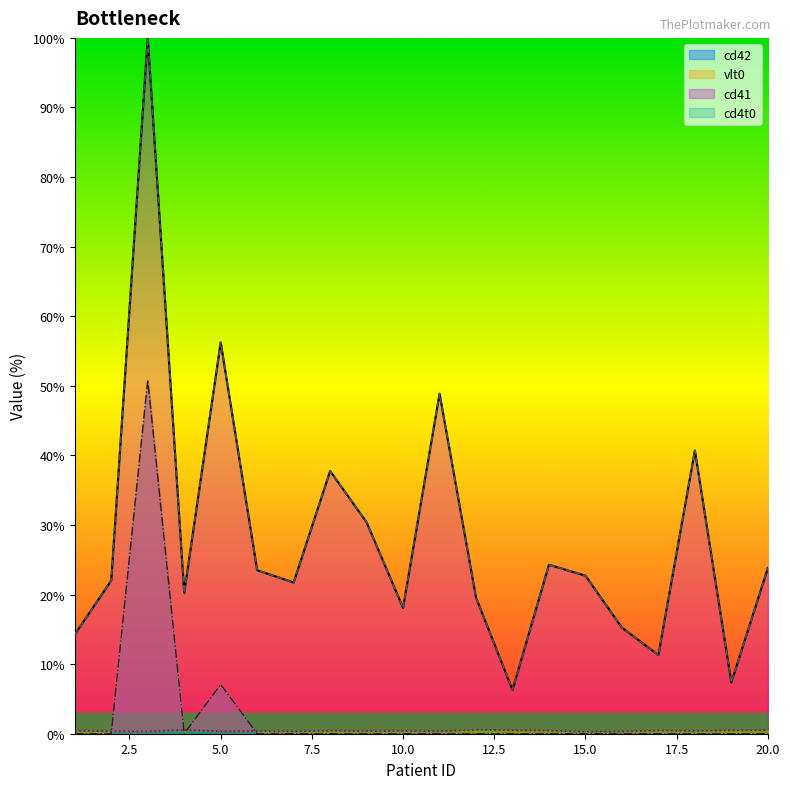

At which category does cd42 reach its first local peak?

3